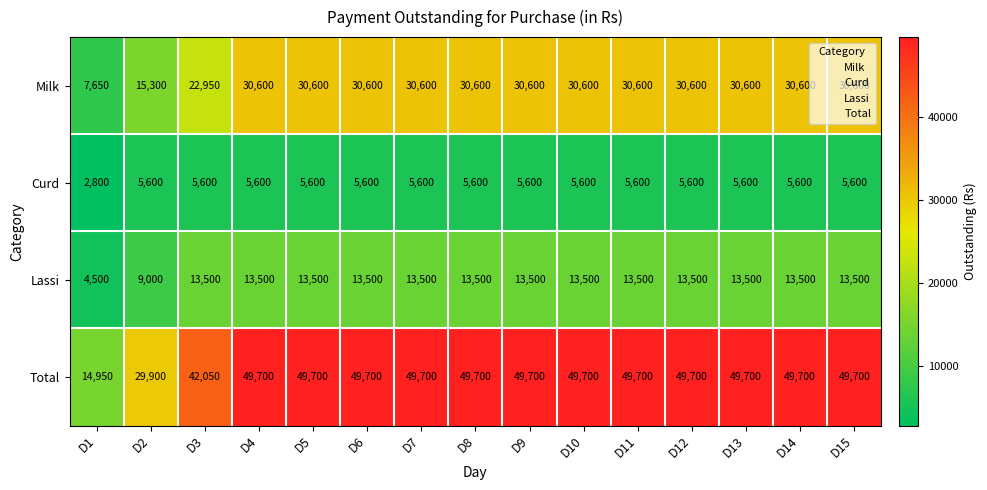

The value of Milk at D3 is 22950. True or false?

True